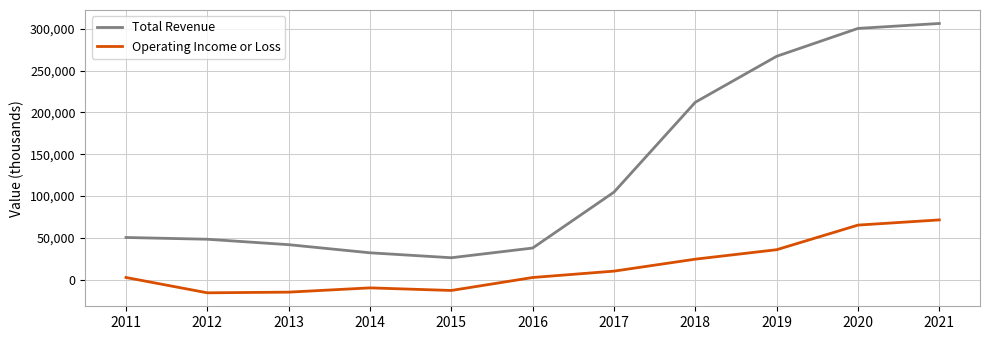

What is the maximum value for Total Revenue?

306300